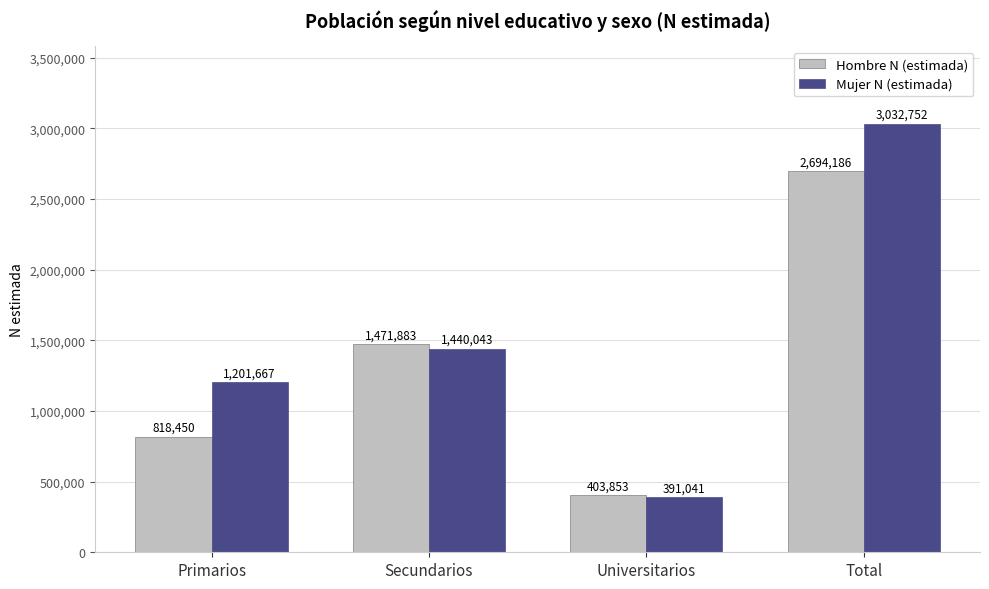

The Mujer N (estimada) series shows 1201667 at Primarios. True or false?

True